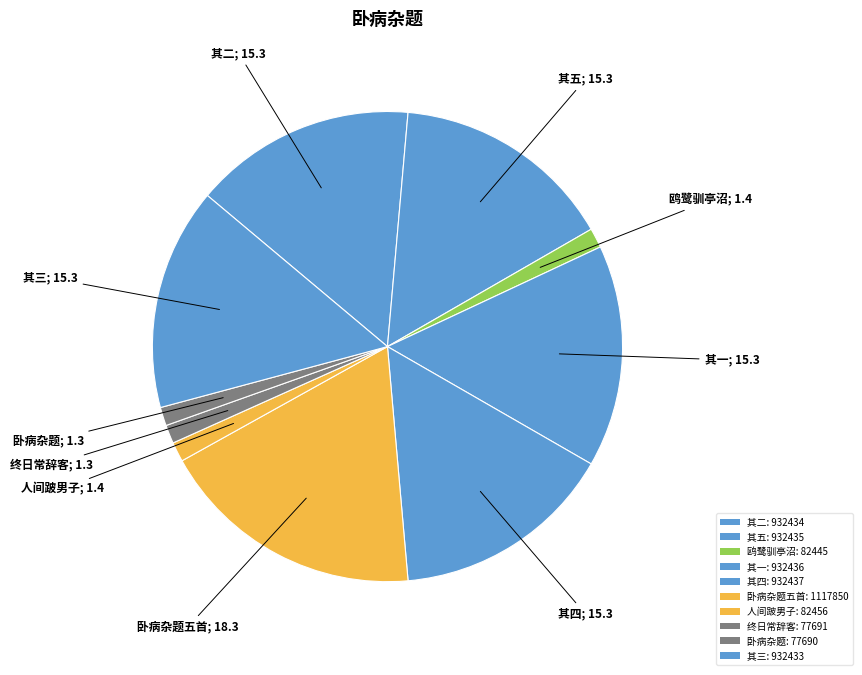

Which category has the smallest portion of the pie?

卧病杂题